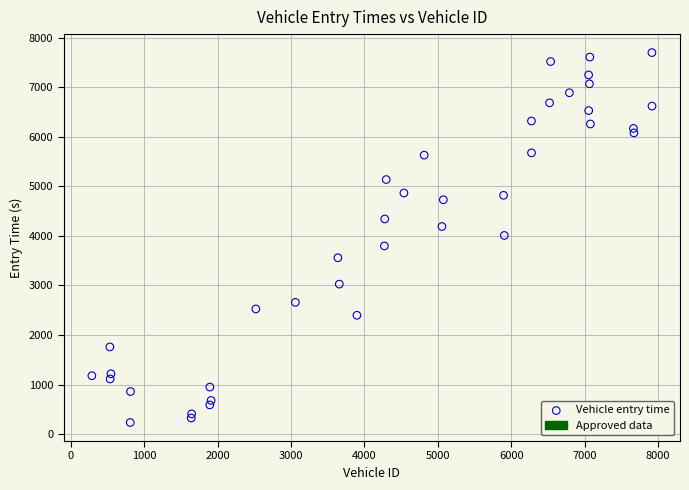

What is the range of Y values (max minus min)?

7465.7